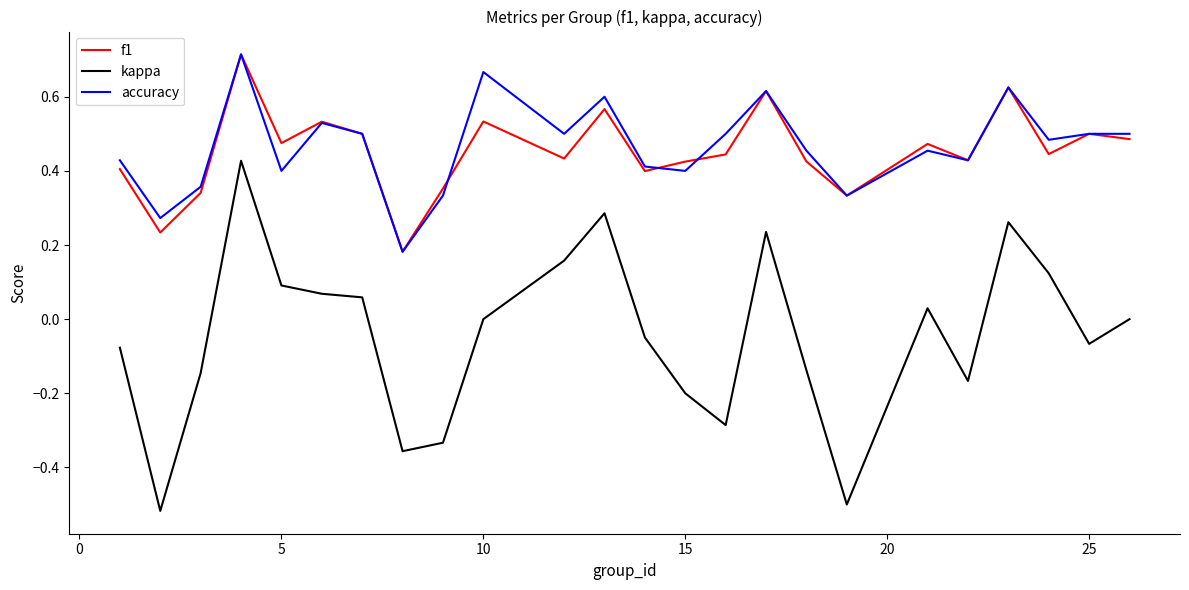

True or false: f1 has more than 0 interior local peaks.

True